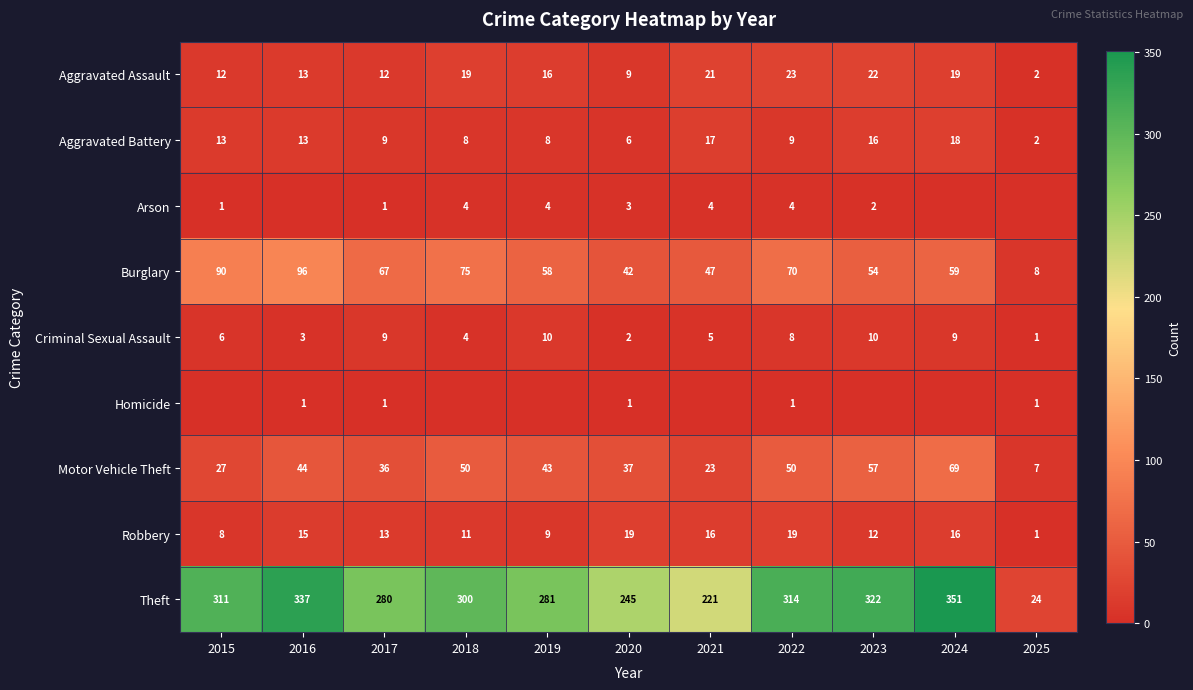

How many data points does each series have?

11